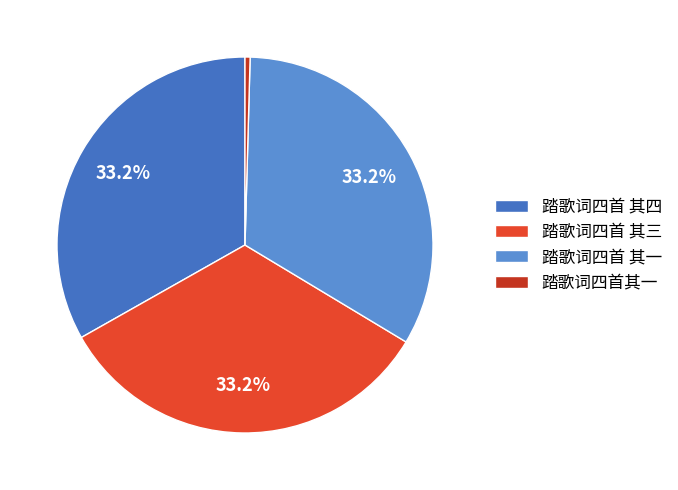

How many slices are in this pie chart?

4